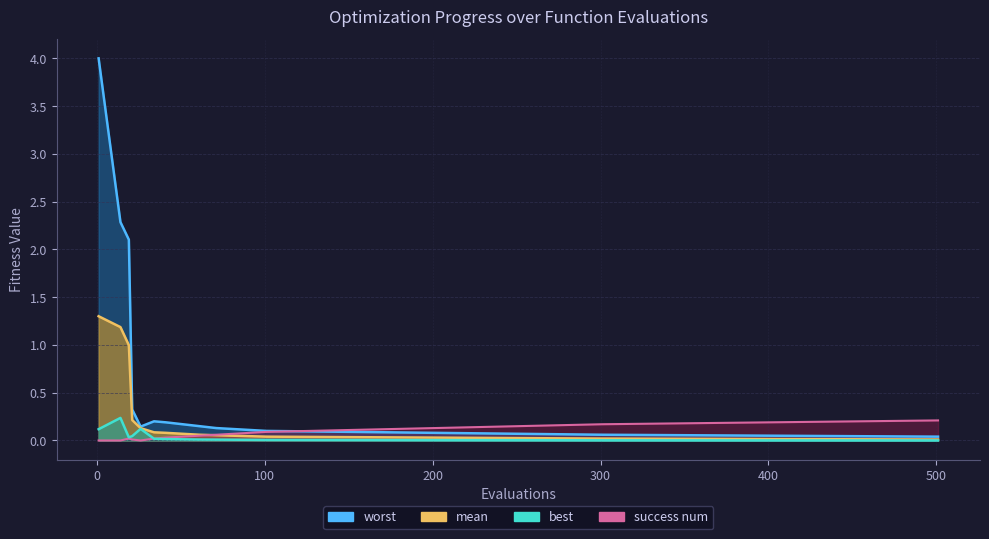

At how many categories does at least one series exceed 3?

1